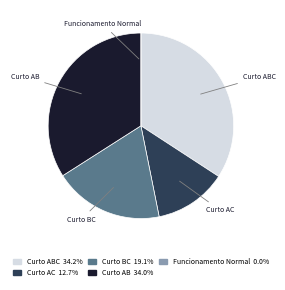

Is there any slice that represents more than half of the pie?

No